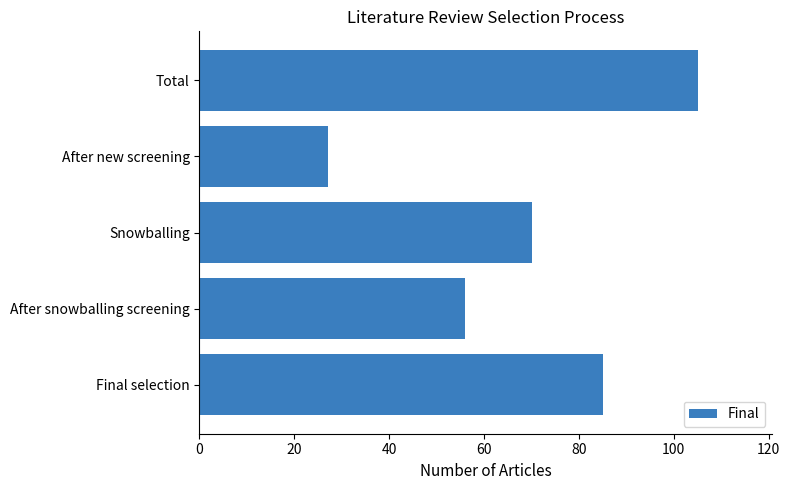

List the labels in order of value, largest first.

Total, Final selection, Snowballing, After snowballing screening, After new screening